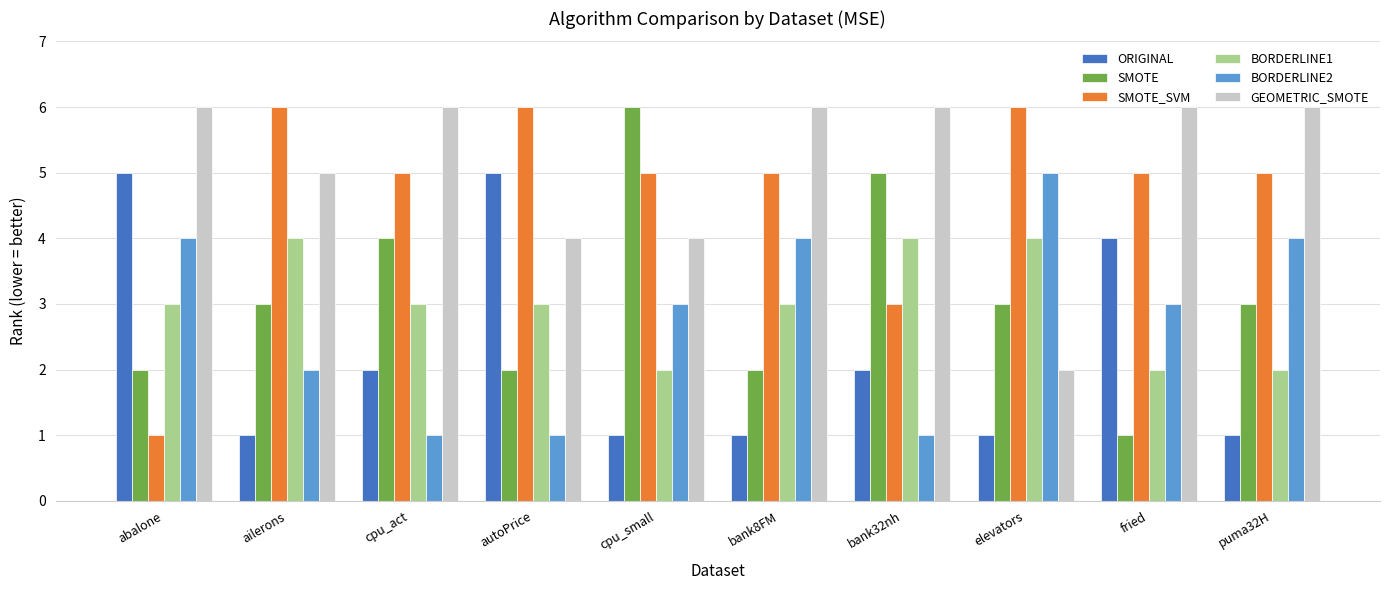

What is the value of the ORIGINAL bar at the 8th from the left?

1